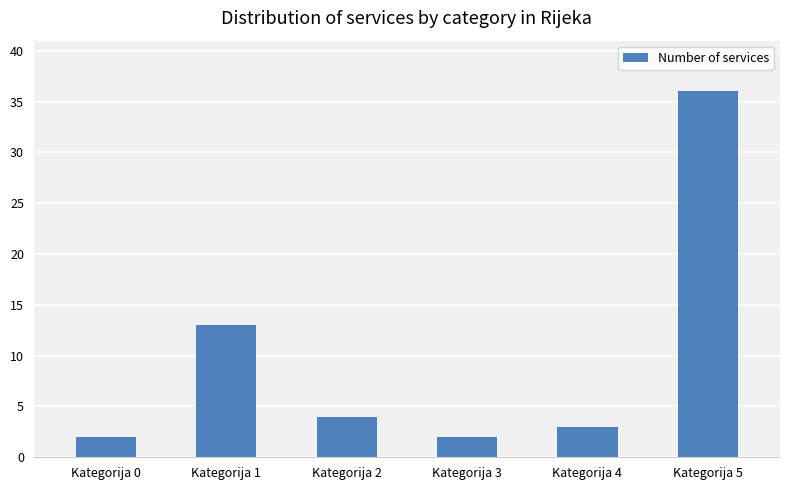

Count the number of data series in this chart.

1